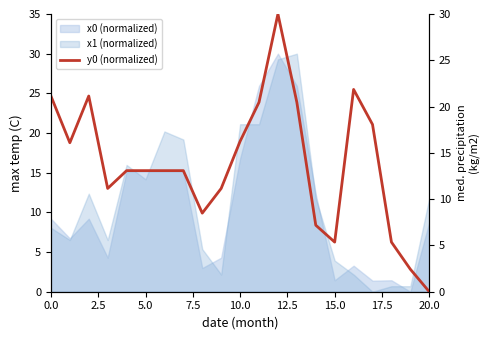

Count the number of values greater than 13.

13